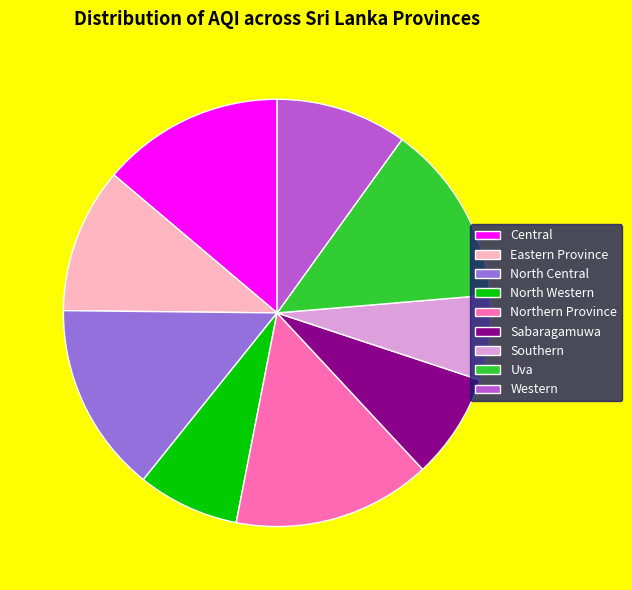

Between Central and Western, which is larger?

Central